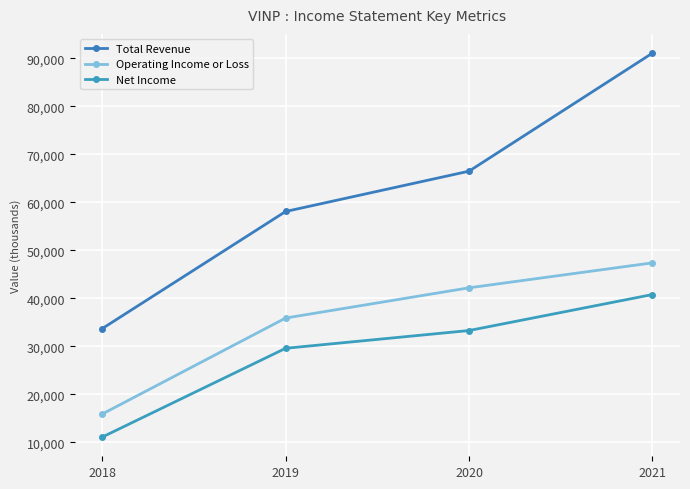

What is the average value of the Operating Income or Loss series?

35350